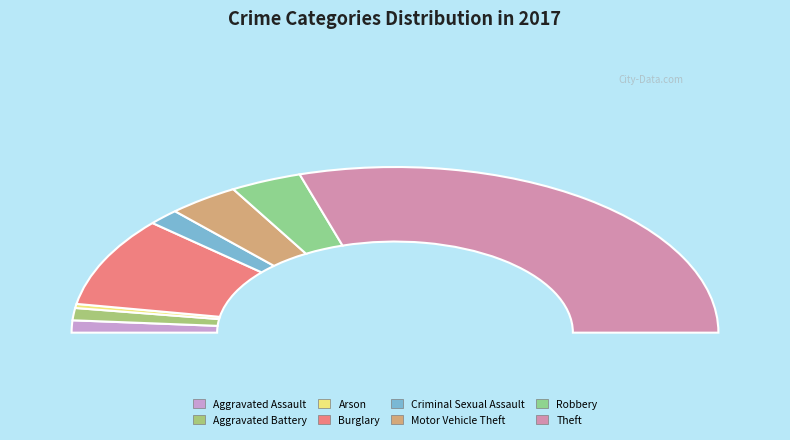

Rank the categories by value from highest to lowest.

Theft, Burglary, Motor Vehicle Theft, Robbery, Criminal Sexual Assault, Aggravated Assault, Aggravated Battery, Arson